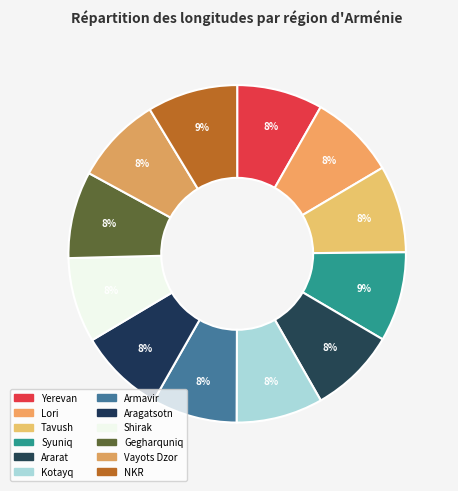

How many segments does this pie chart have?

12